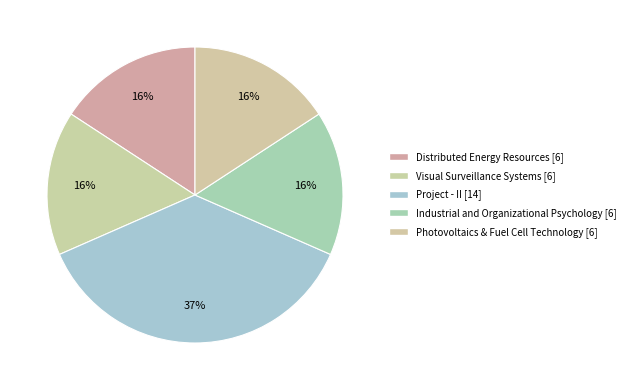

How many slices are in this pie chart?

5